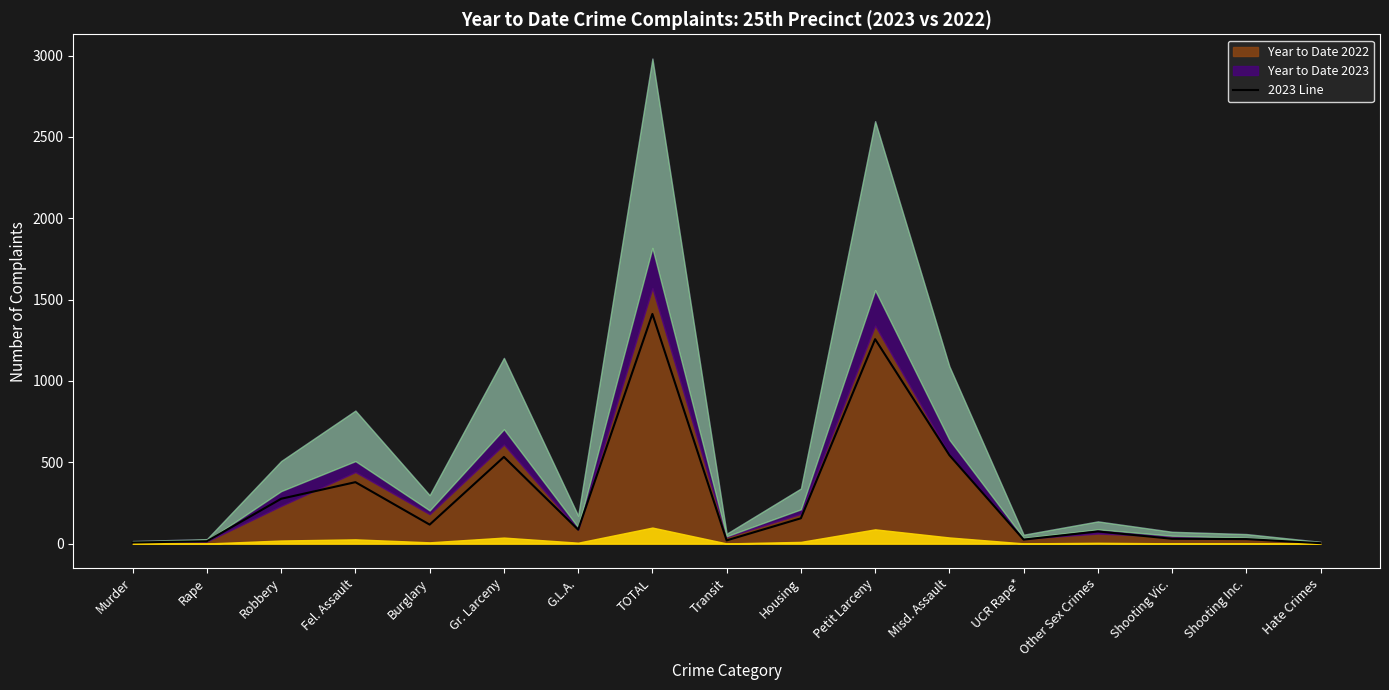

At which category does the data reach its first local valley?

Burglary